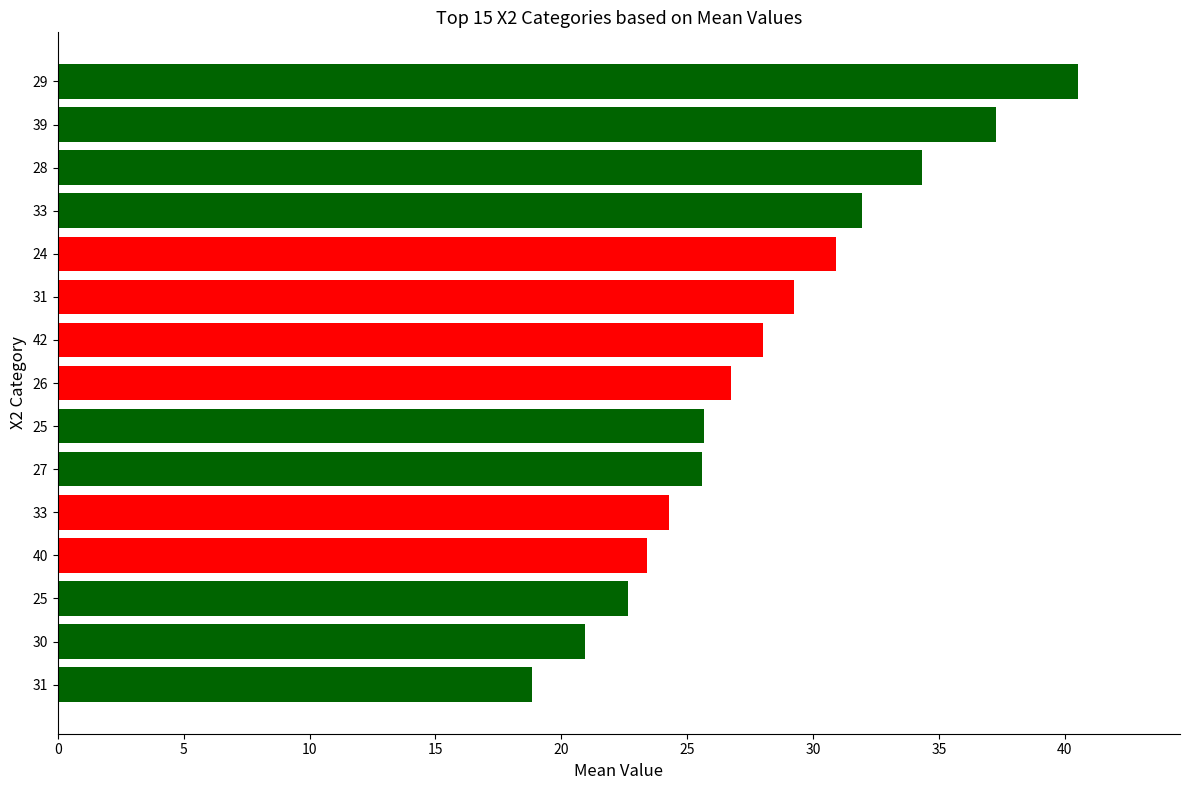

How many bars are there in total?

15